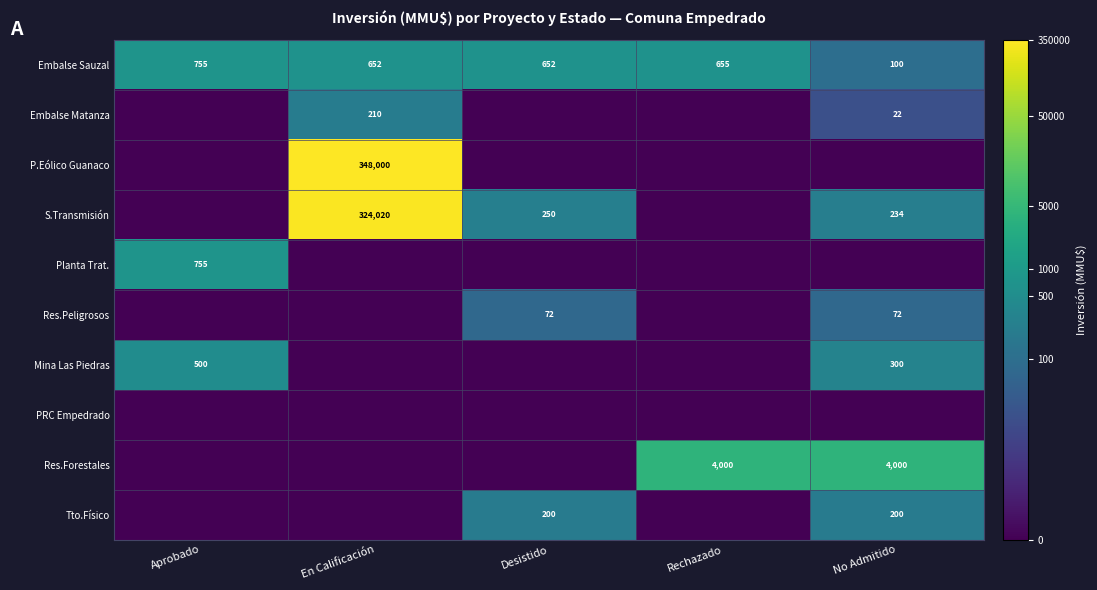

Is it true that S.Transmisión equals 234 at No Admitido?

True